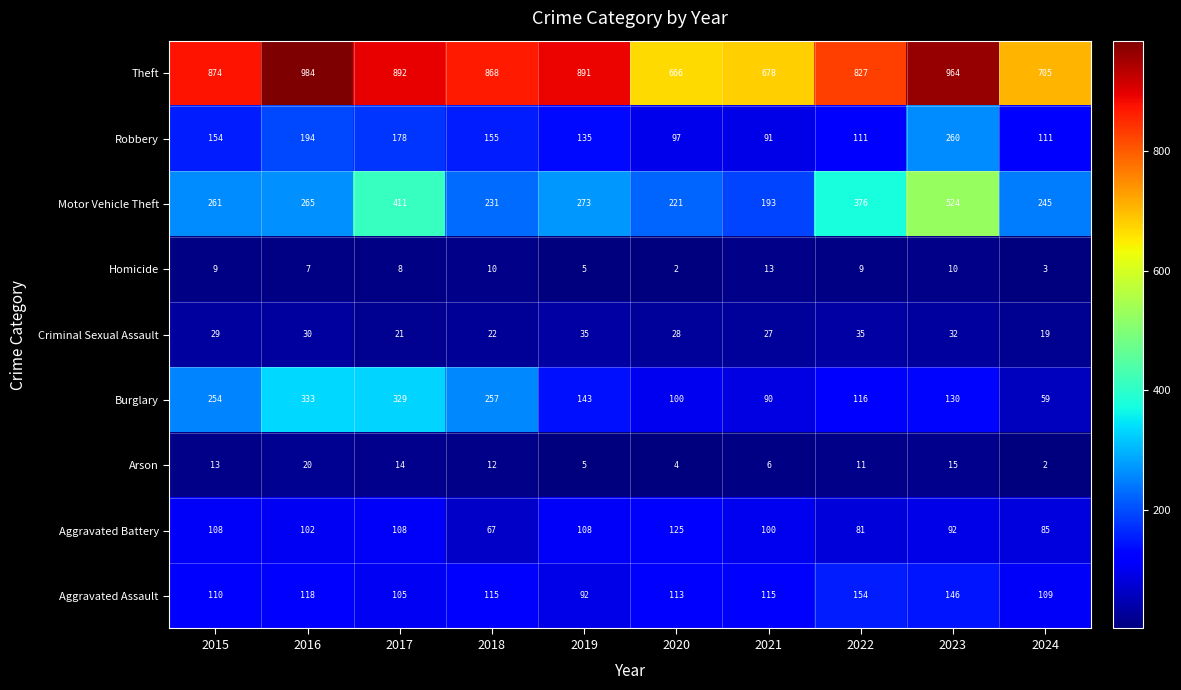

What is the sum of all Theft values?

8349